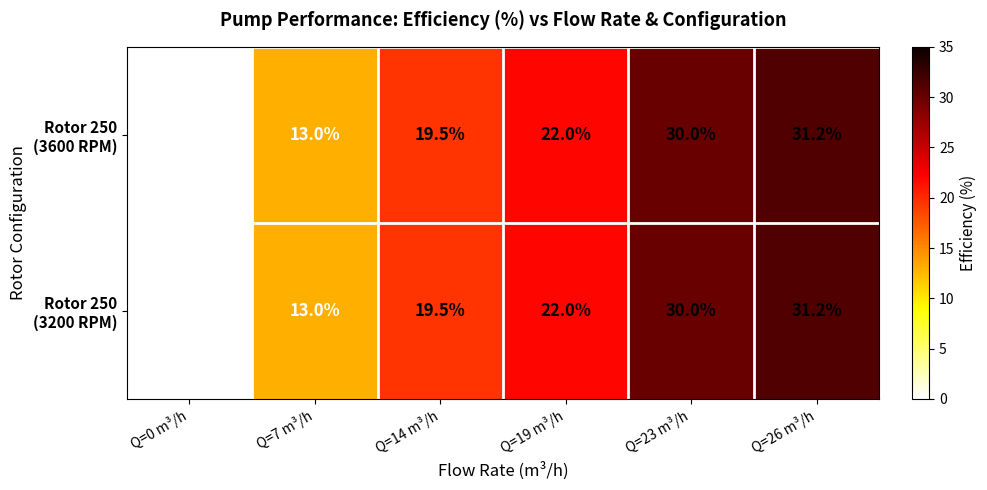

At how many categories does at least one series exceed 3?

5